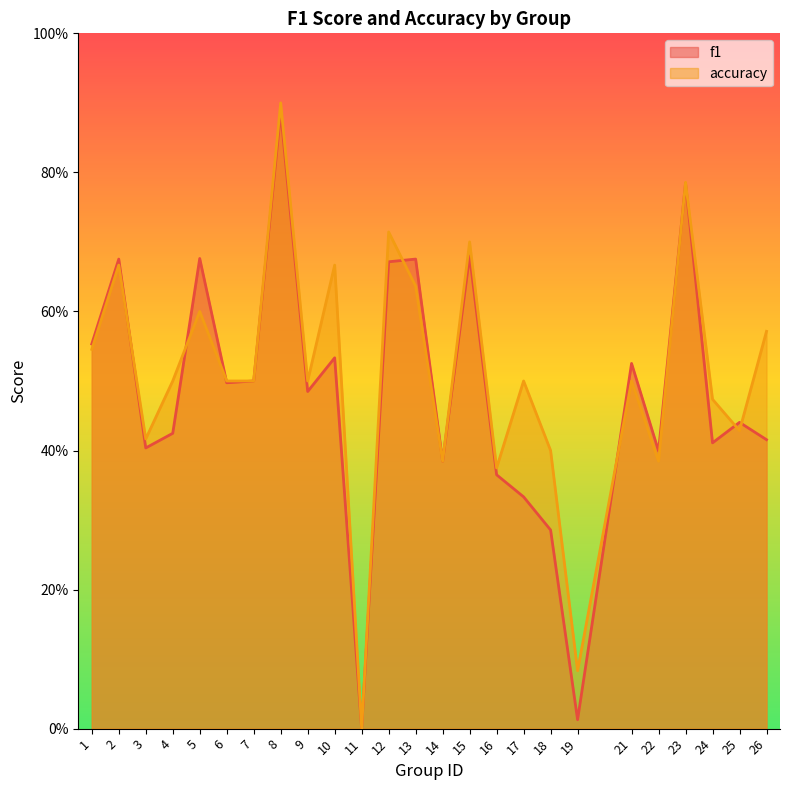

Between 21 and 8, which is larger?

8